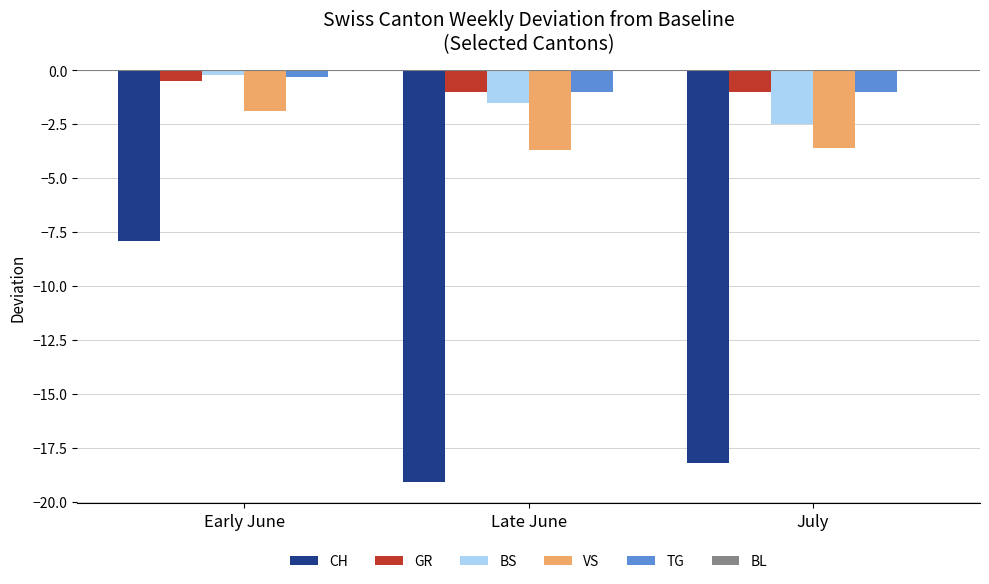

How many categories are shown in the chart?

3